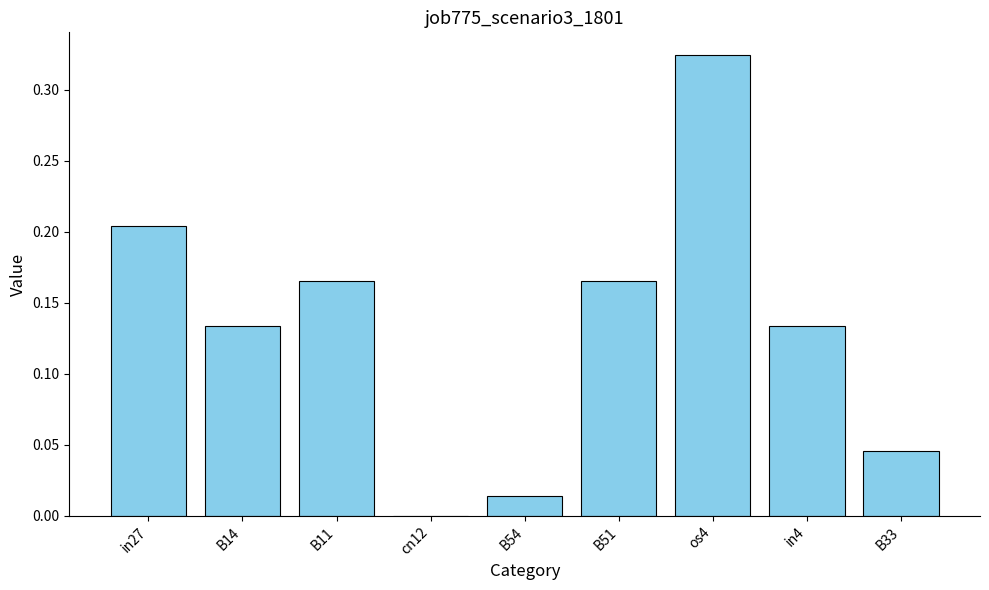

Count the number of categories in the chart.

9